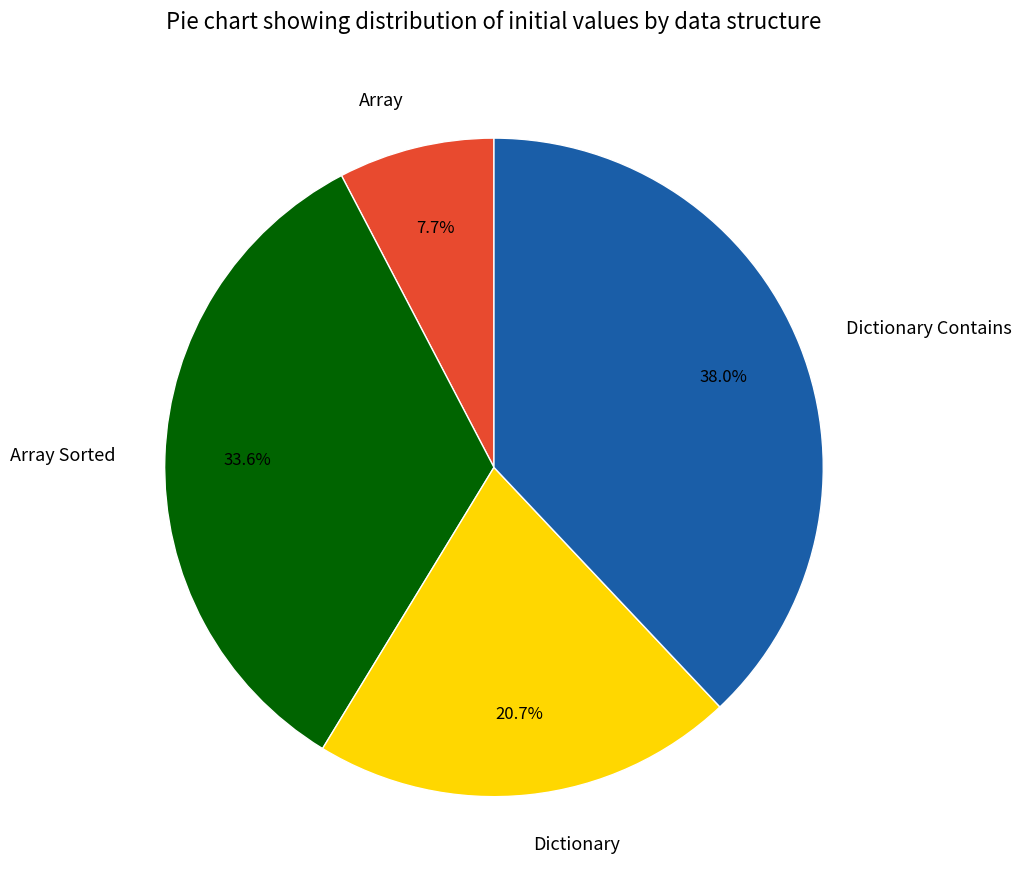

To the nearest percent, what percentage of the pie is Dictionary?

21%